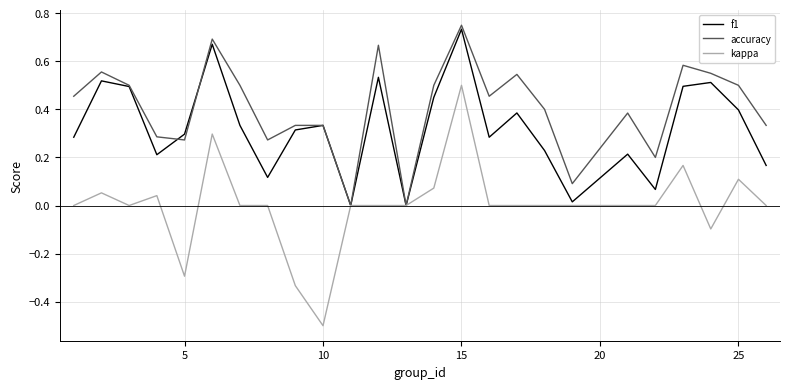

Which series has the largest total across all categories?

accuracy